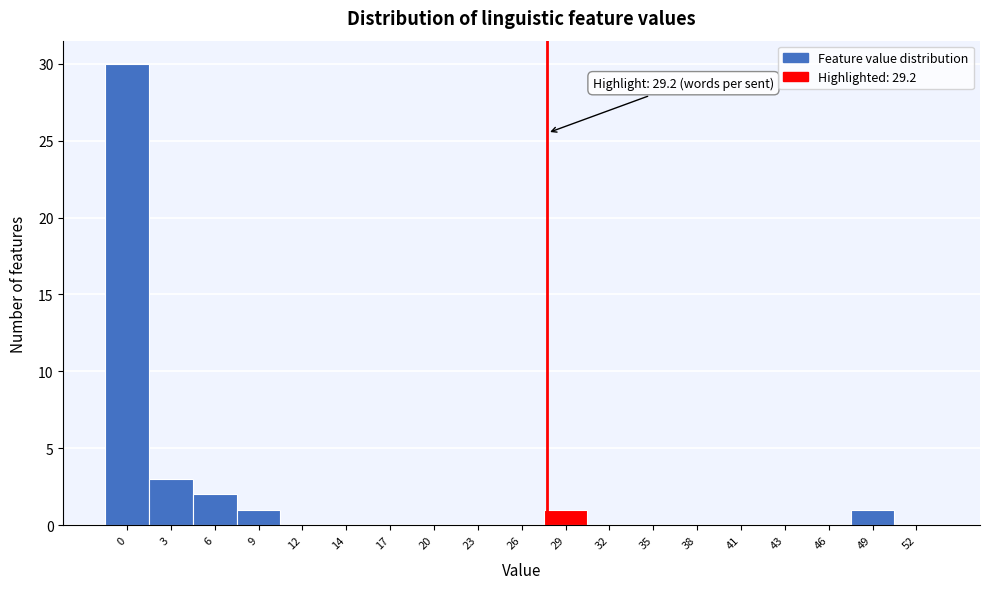

Reading left to right, extract all data points from this chart.

0=30	3=3	6=2	9=1	12=0	14=0	17=0	20=0	23=0	26=0	29=1	32=0	35=0	38=0	41=0	43=0	46=0	49=1	52=0